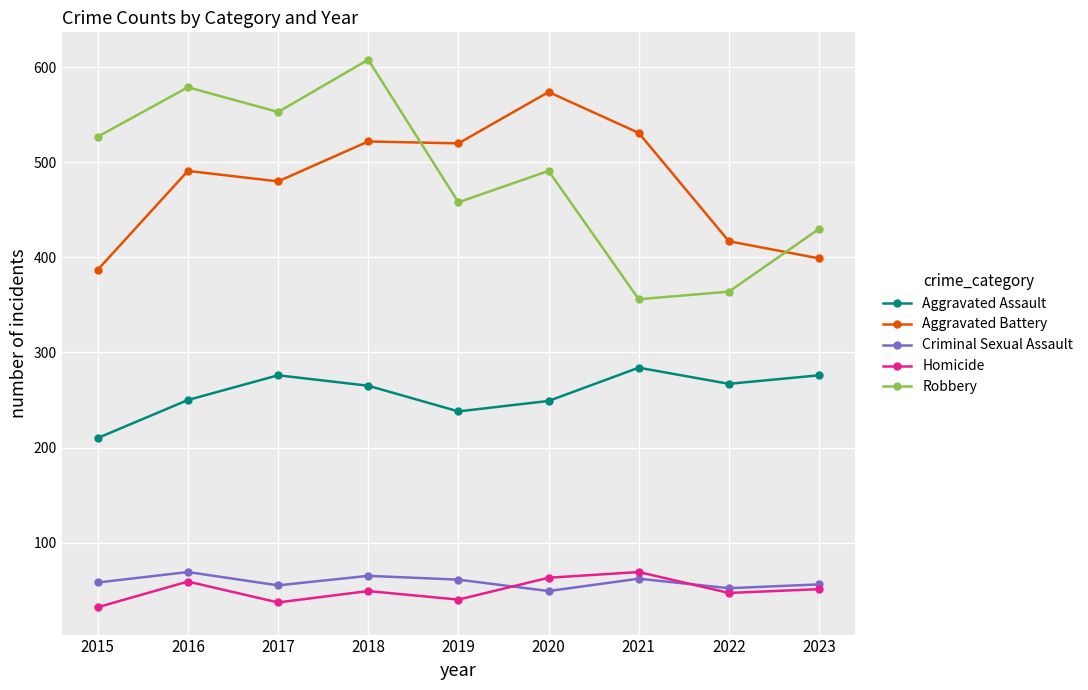

Which series has the widest spread of values?

Robbery